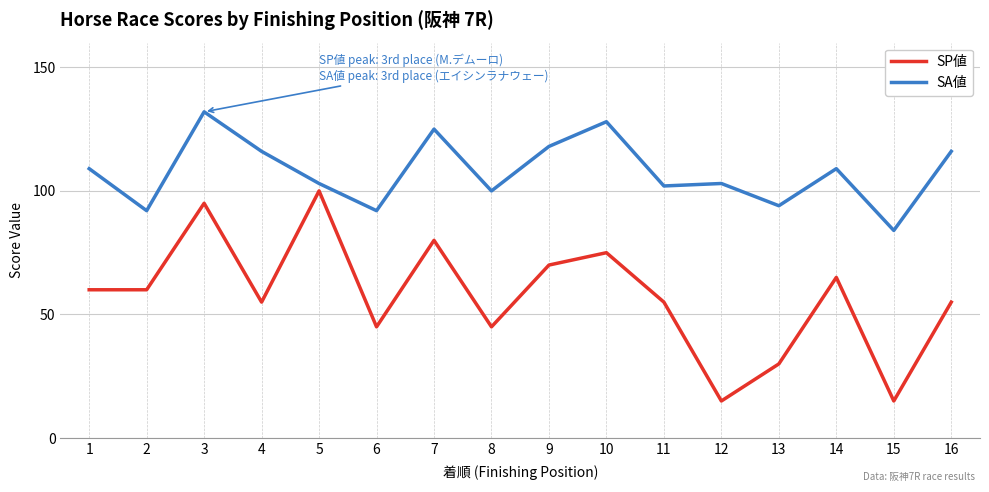

What is the difference between the maximum and minimum values in the SP値 series?

85